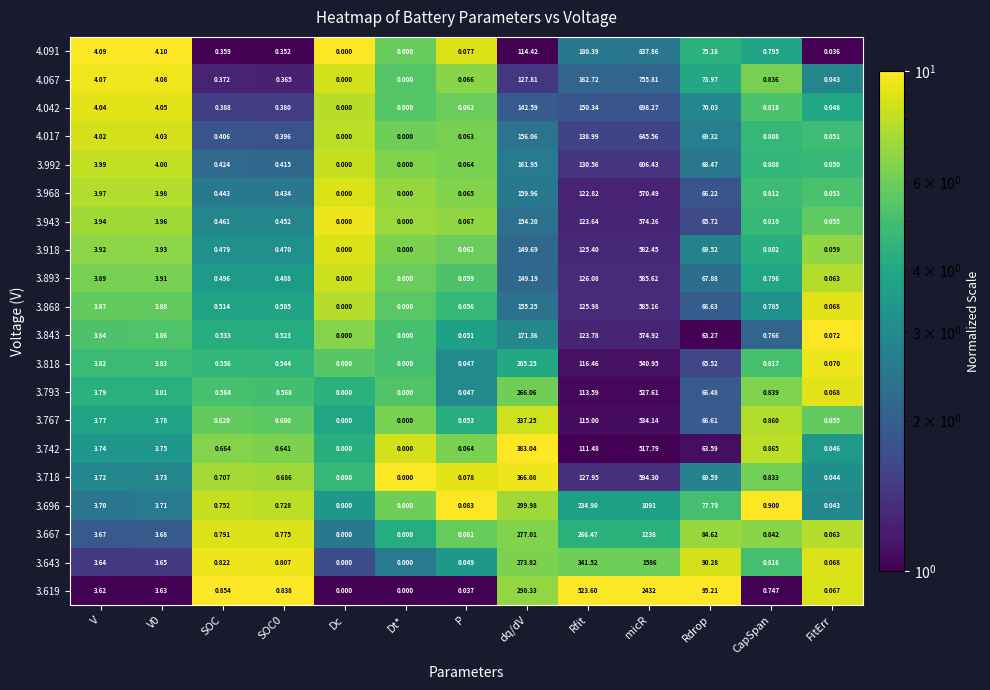

What is the greatest value displayed?

2432.0